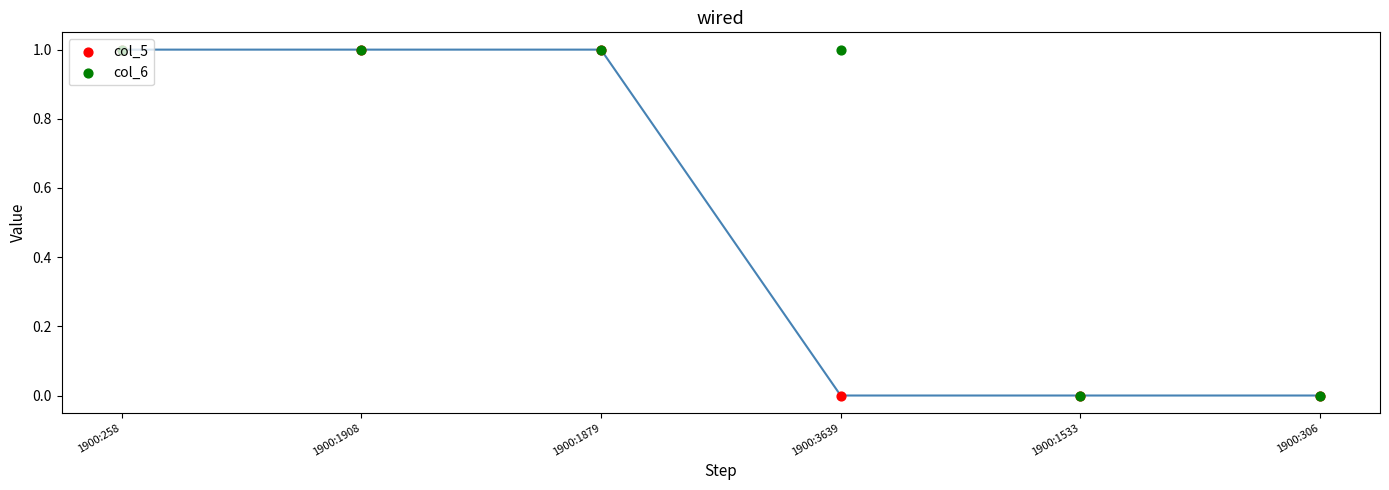

What are all the series names shown in the legend?

col_5, col_6